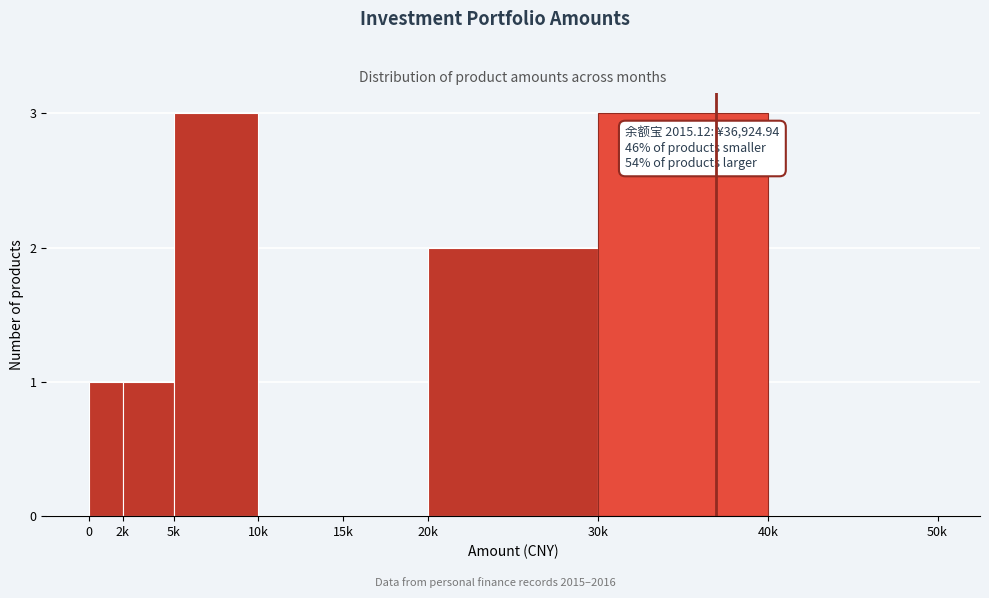

Reading left to right, extract all data points from this chart.

0=1	2k=1	5k=3	10k=0	15k=0	20k=2	30k=3	40k=0